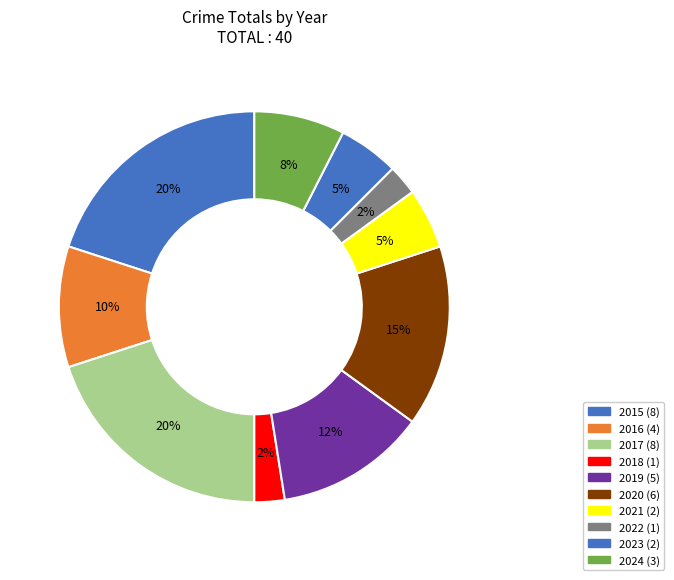

How many slices are in this pie chart?

10